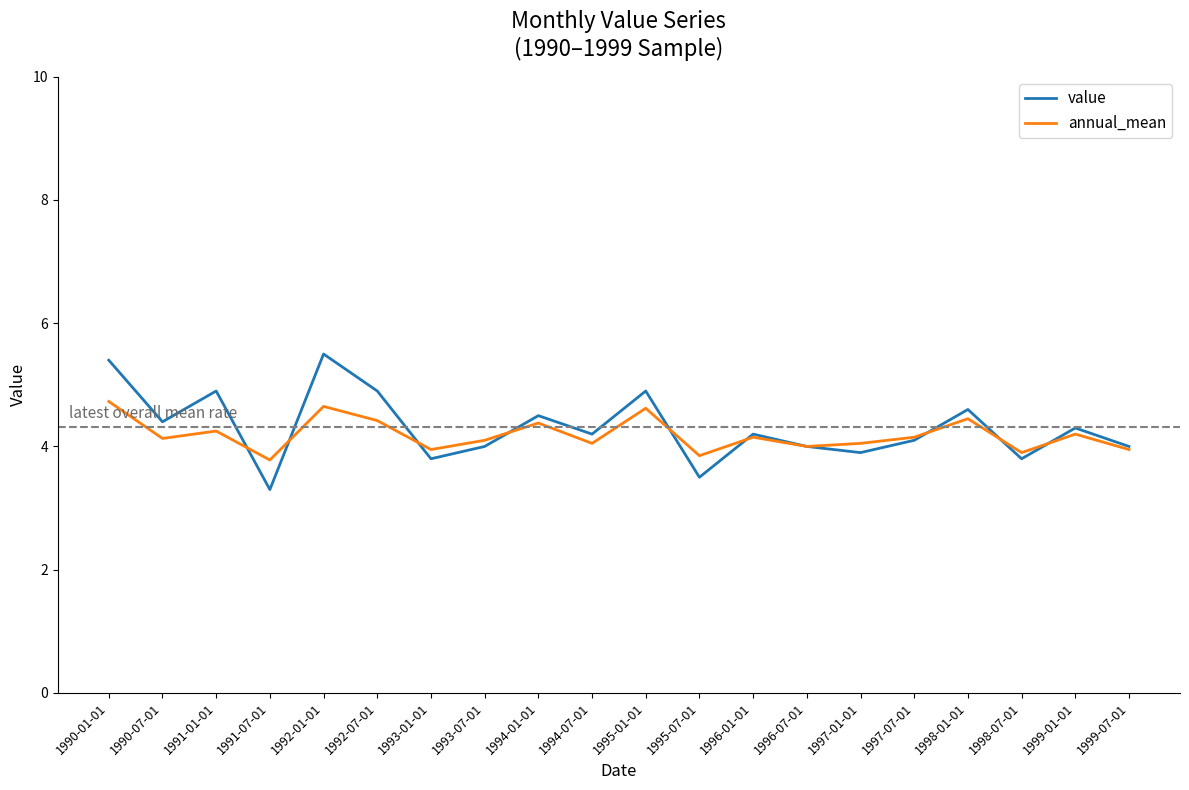

What is the difference between the second highest and minimum values in the annual_mean series?

0.9